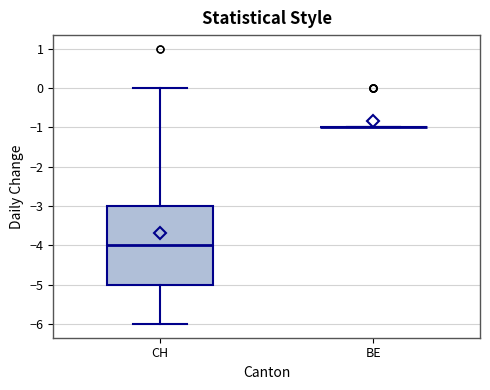

Which box is the tallest, from its lower edge to its upper edge?

CH